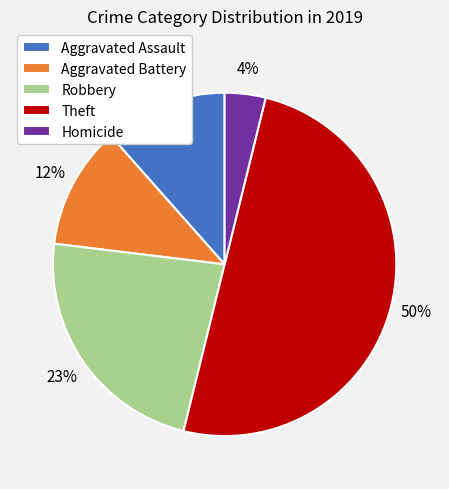

How many slices are in this pie chart?

5